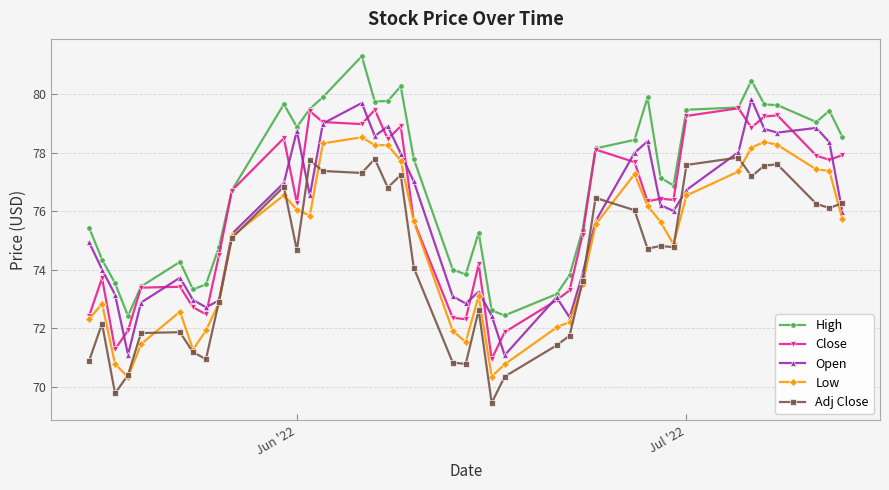

What is the value of the Low point at the 16th from the left?

78.3